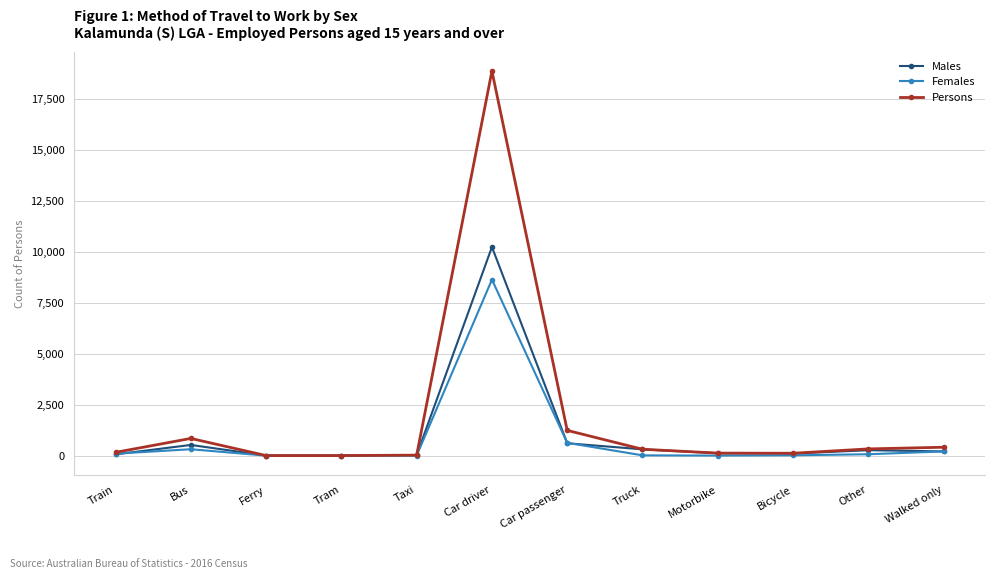

What is the sum of all Males values?

12455